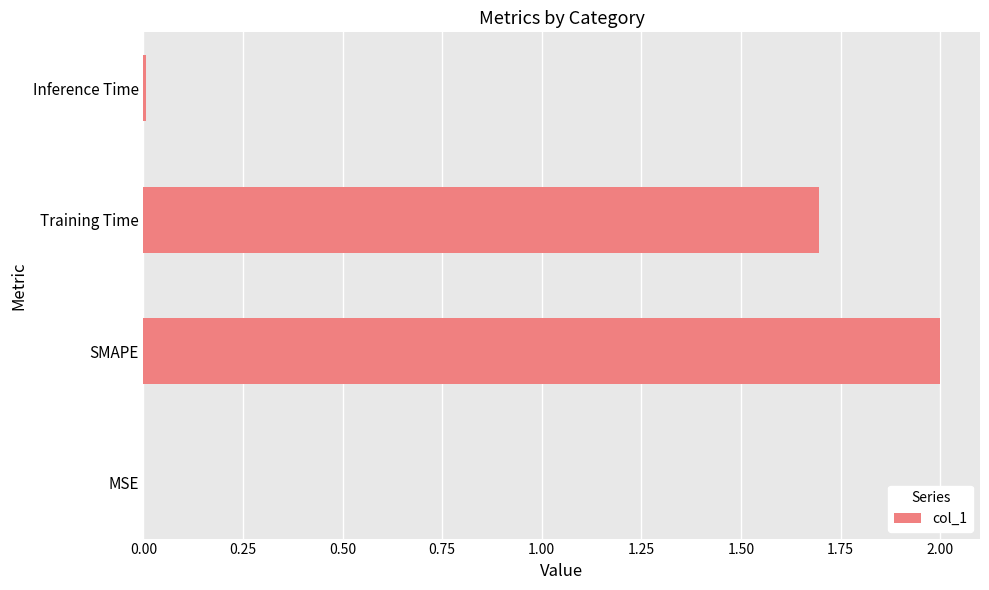

What is the average value?

0.9